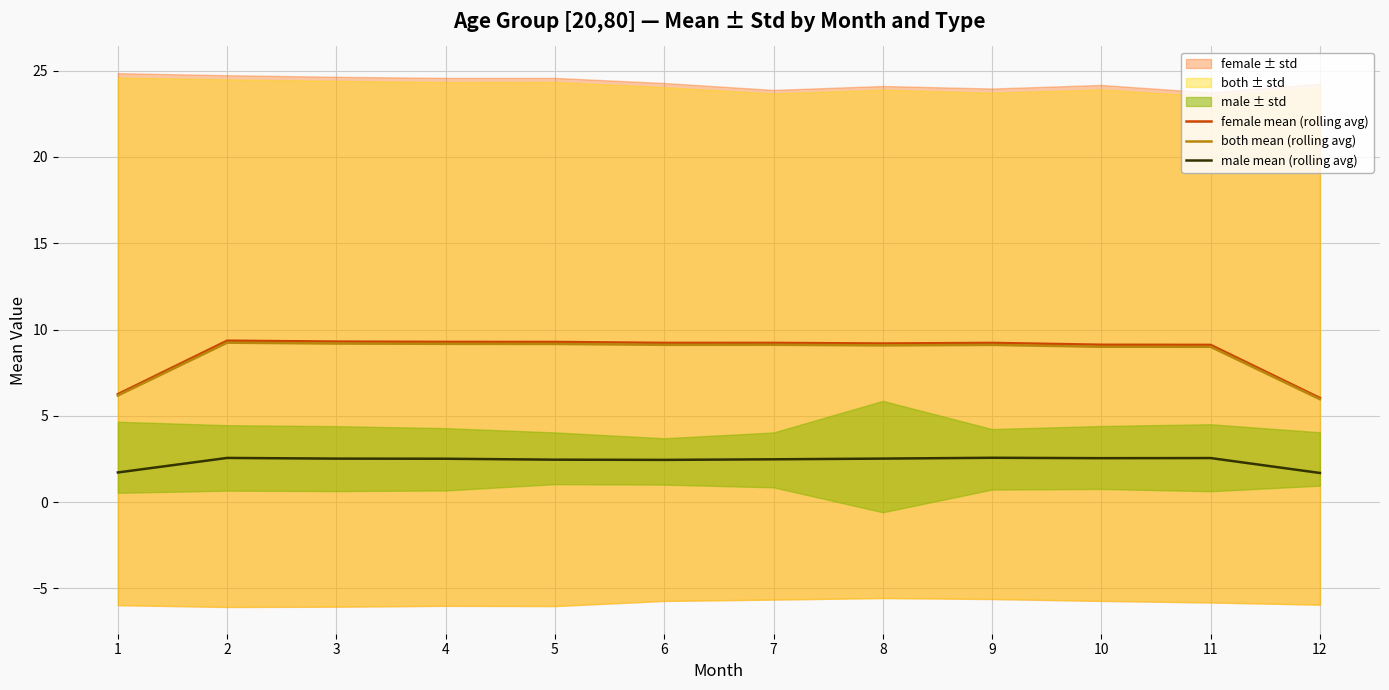

Between 12 and 7, which is larger?

7